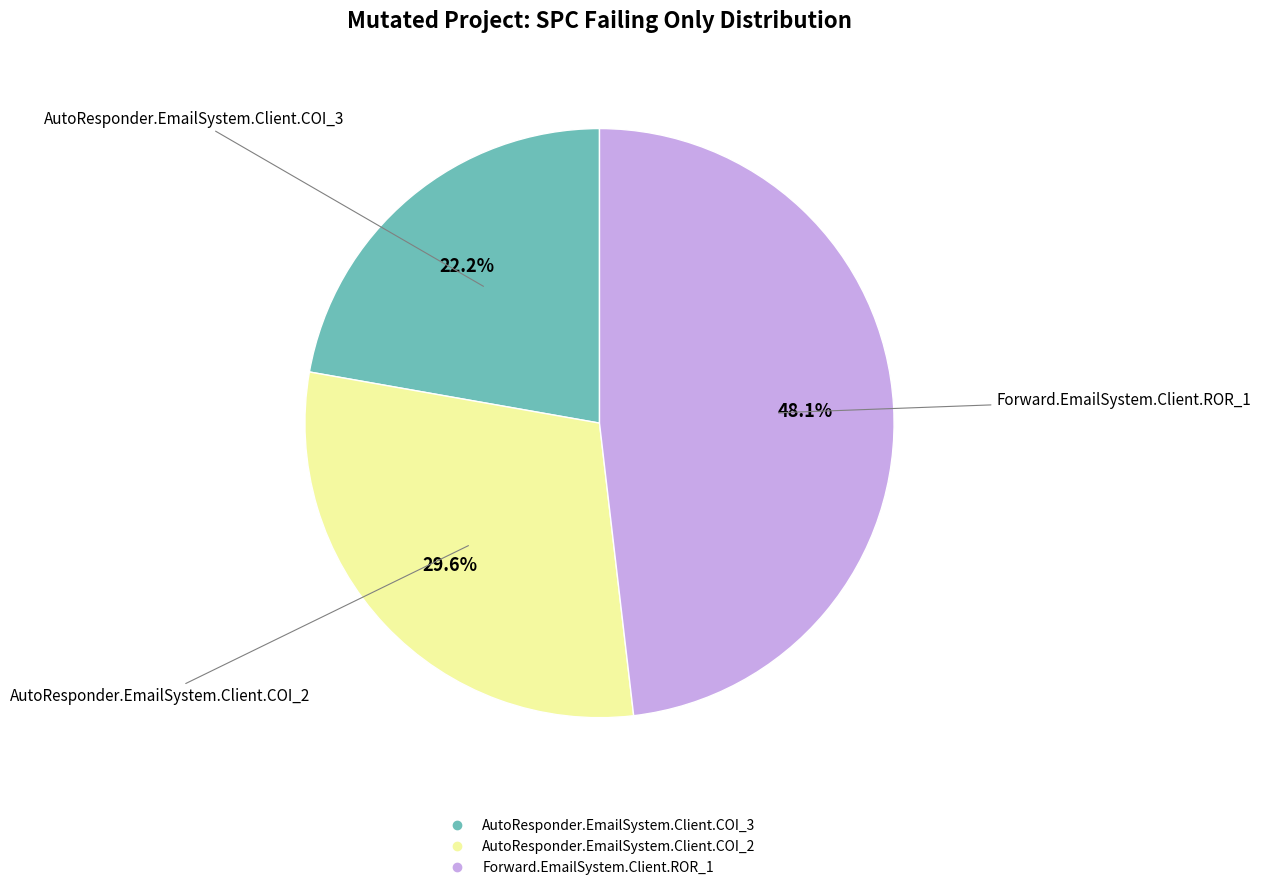

To the nearest percent, what portion does AutoResponder.EmailSystem.Client.COI_2 represent?

30%